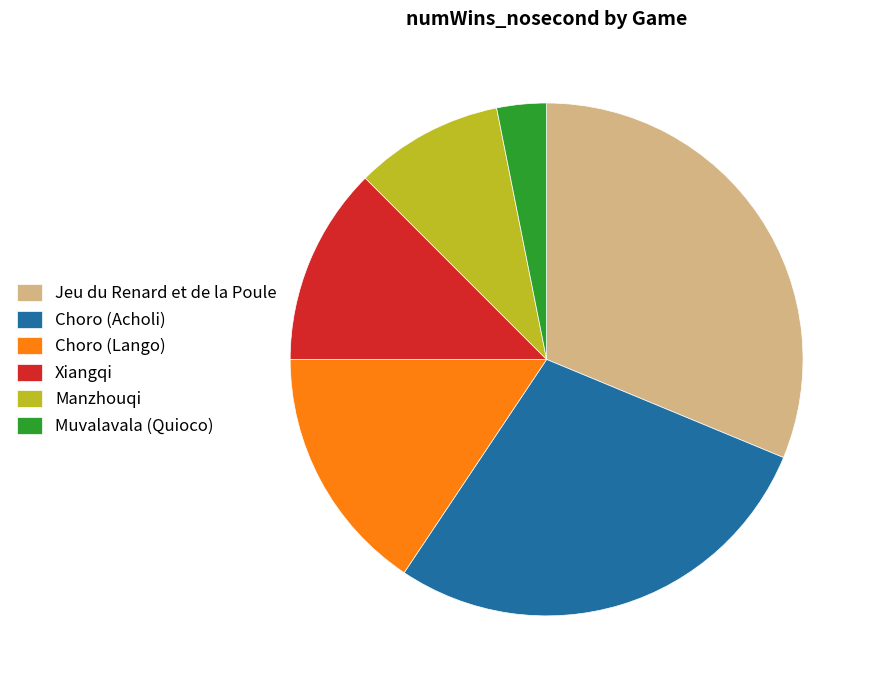

True or false: Muvalavala (Quioco) accounts for 3% of the total.

True